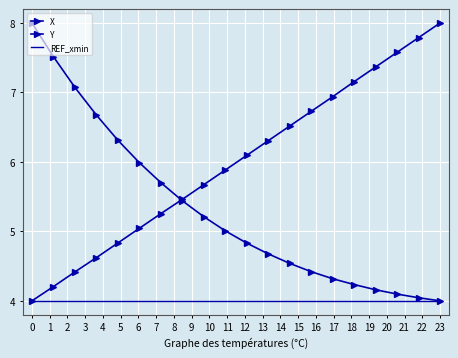

Where is X nearest to the value 6?

5